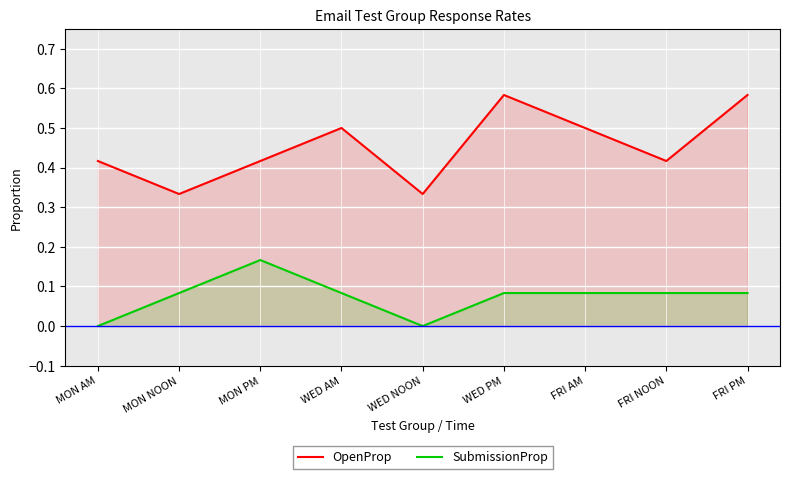

At how many categories does at least one series exceed 0?

9